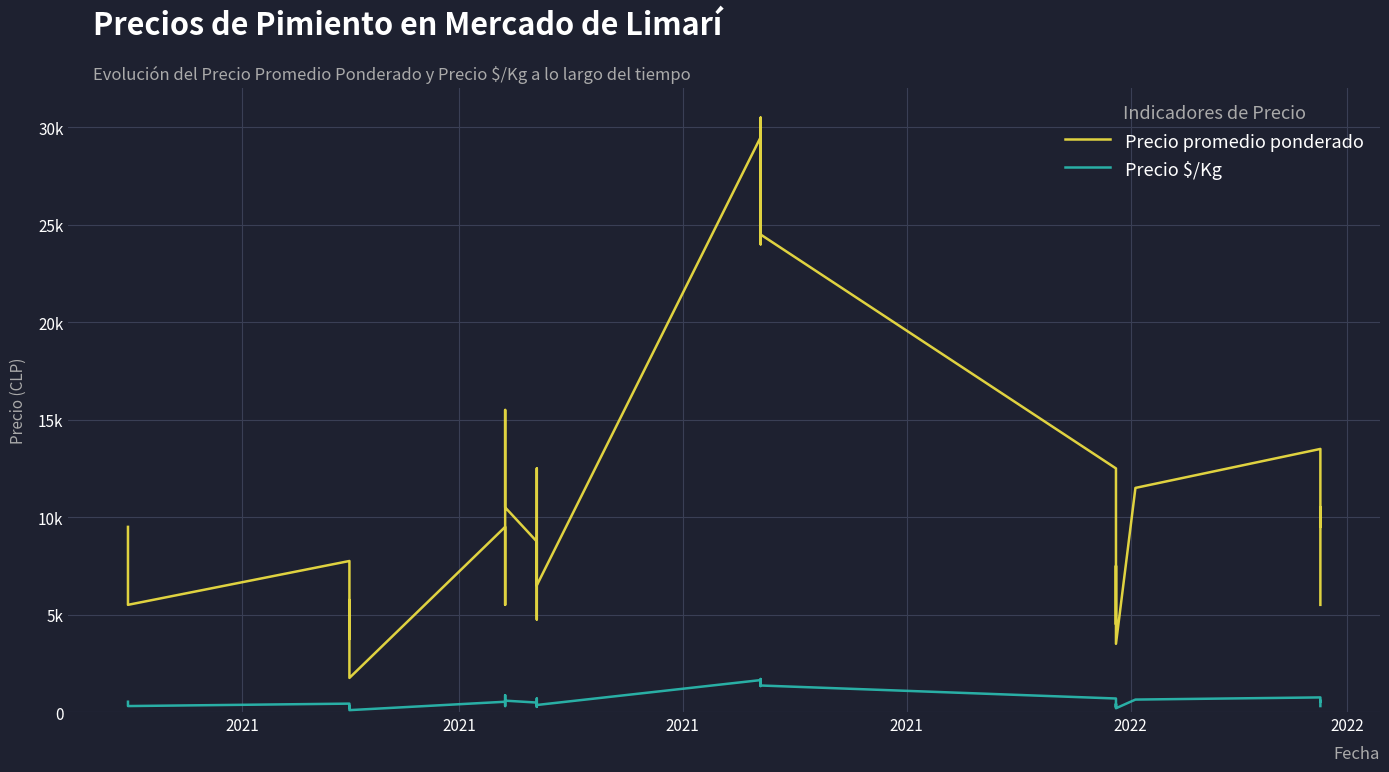

Rank the series by their average value, from lowest to highest.

Precio $/Kg, Precio promedio ponderado